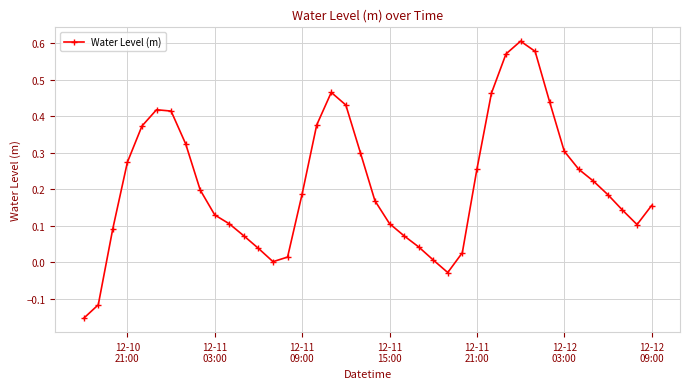

How many interior local peaks (higher than both neighbors) does the data have?

3